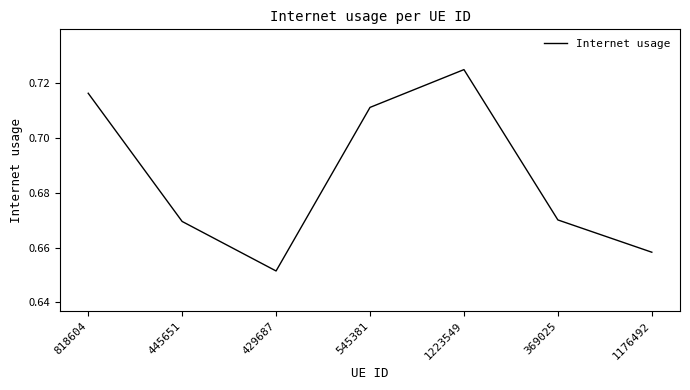

What is the sum of the values at 445651 and 545381?

1.4